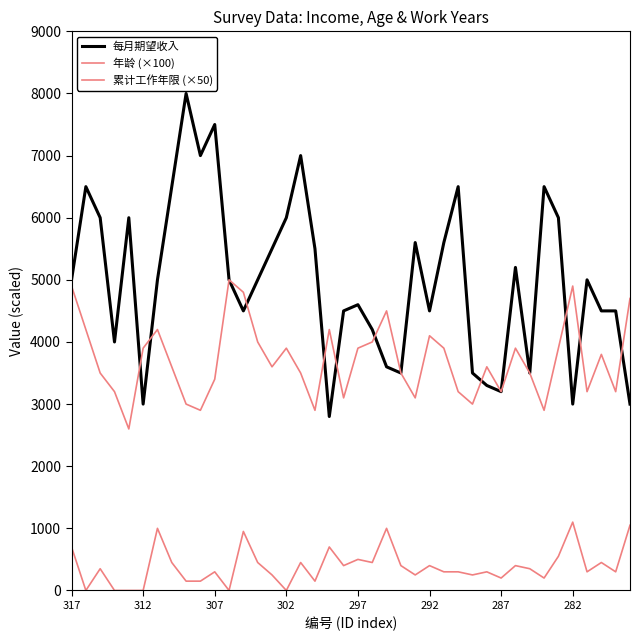

What is the difference between the second highest and minimum values in the 累计工作年限 (×50) series?

1050